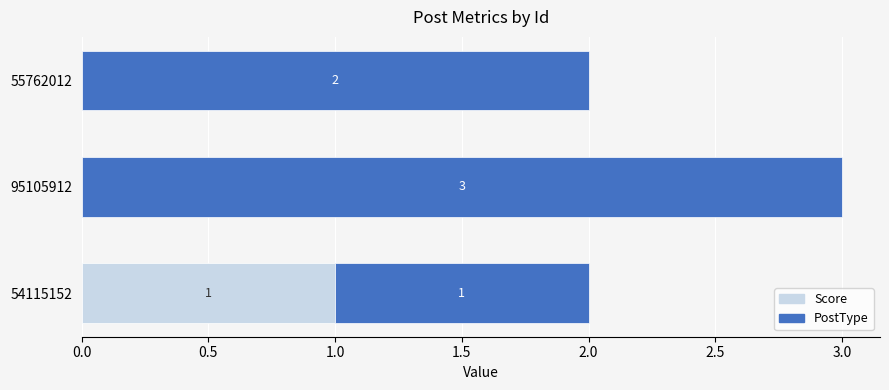

Which category has the highest value in the Score series?

54115152